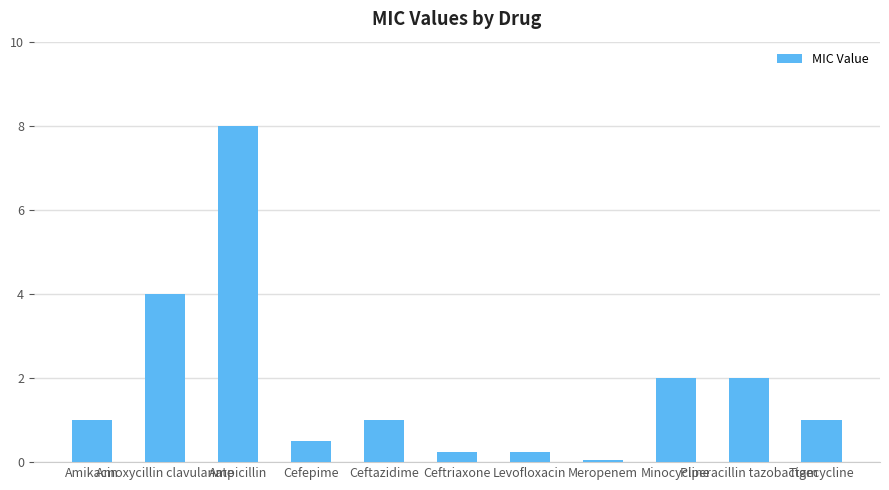

How many series are shown in this chart?

1